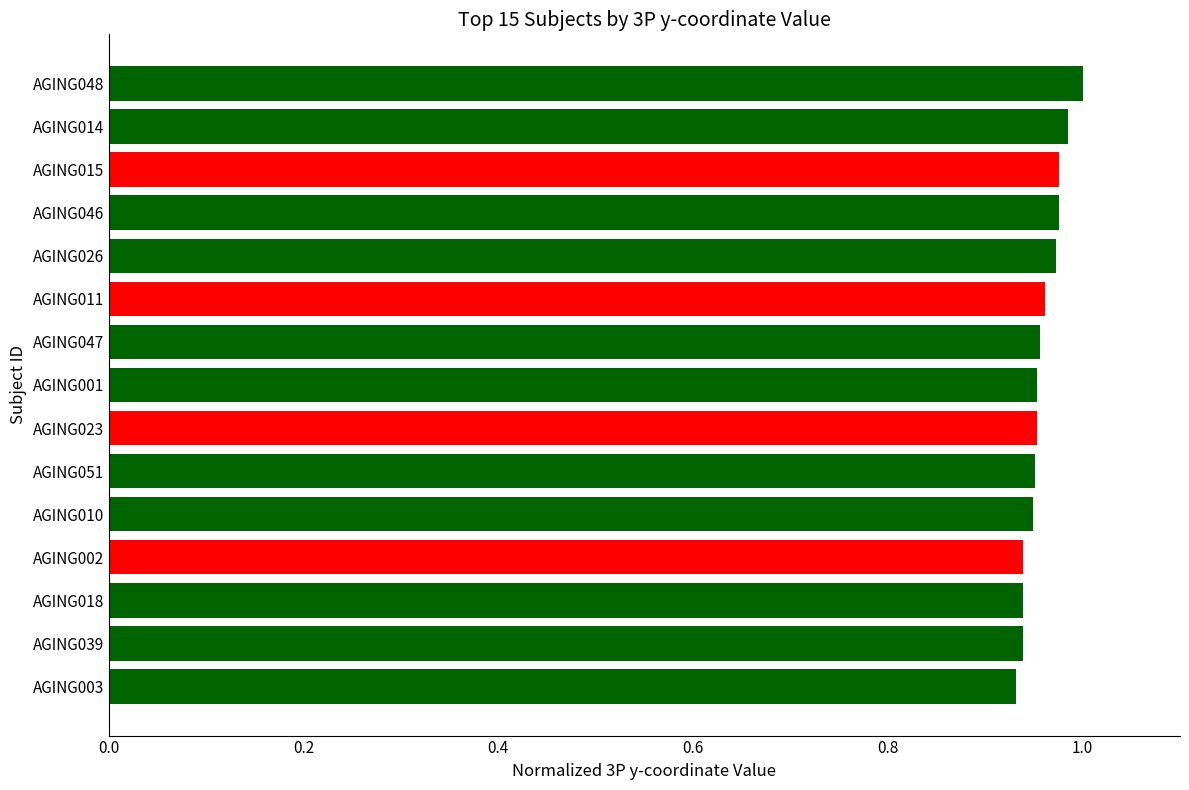

What is the sum of all values?

14.4